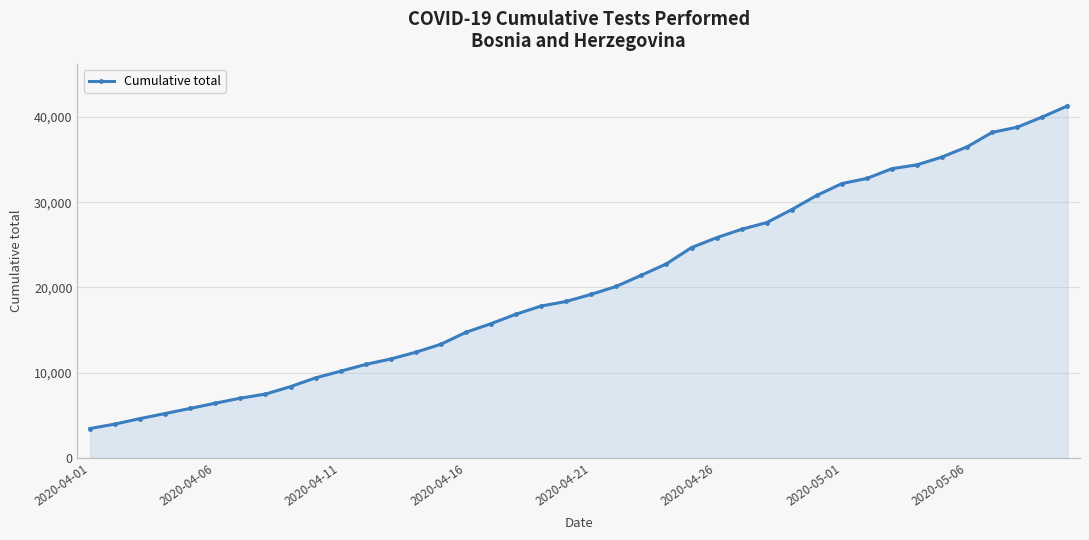

Reading left to right, transcribe all the data shown in this chart.

3458	3983	4628	5218	5820	6429	7019	7497	8371	9399	10181	10975	11612	12407	13339	14743	15751	16868	17818	18358	19195	20125	21432	22768	24676	25830	26822	27603	29130	30793	32178	32783	33928	34378	35296	36492	38187	38791	39989	41282